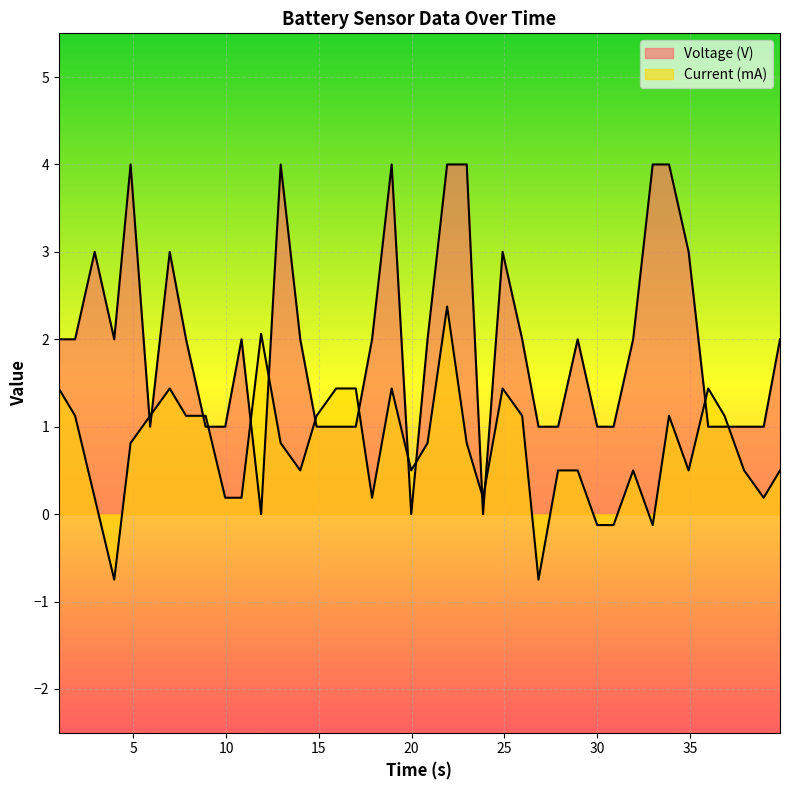

How many intersections are there between Voltage (V) and Current (mA)?

14